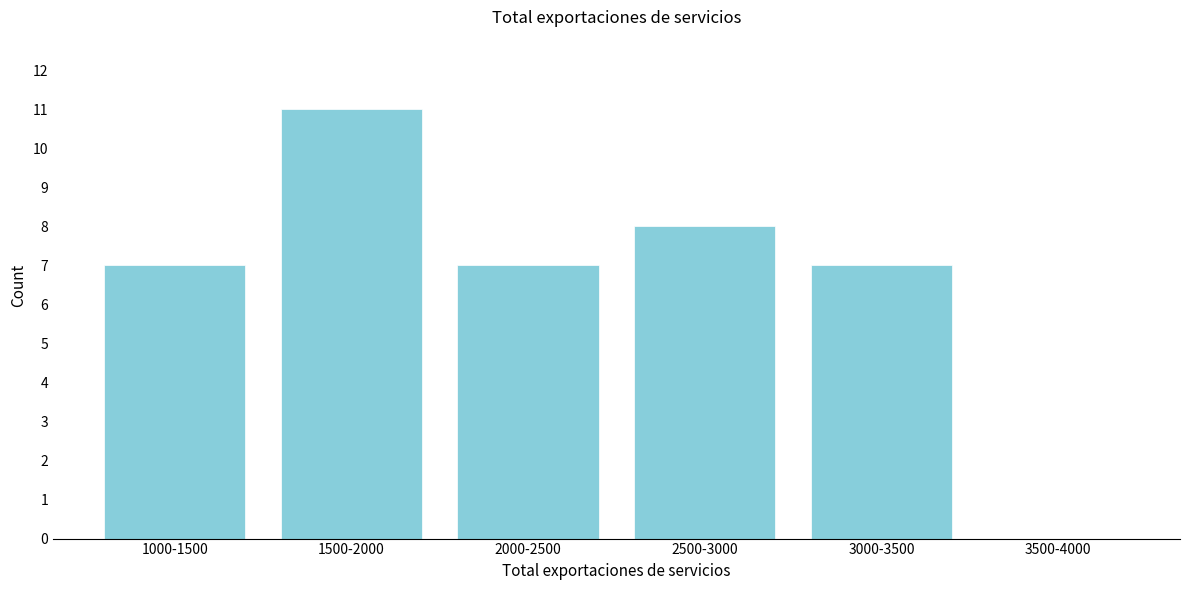

Reading left to right, transcribe all the data shown in this chart.

1000-1500=7	1500-2000=11	2000-2500=7	2500-3000=8	3000-3500=7	3500-4000=0